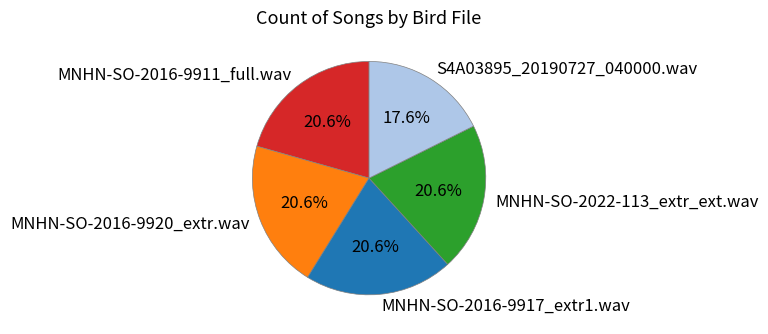

Is MNHN-SO-2016-9917_extr1.wav the majority of the pie?

No